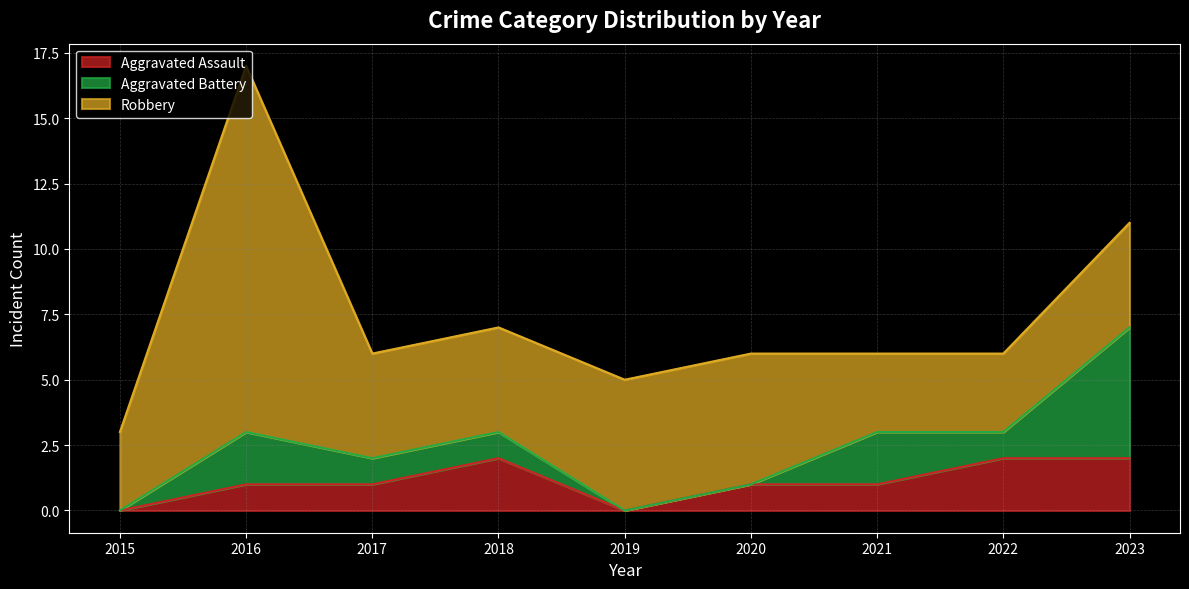

True or false: Aggravated Assault has more than 1 points higher than both neighbors.

False